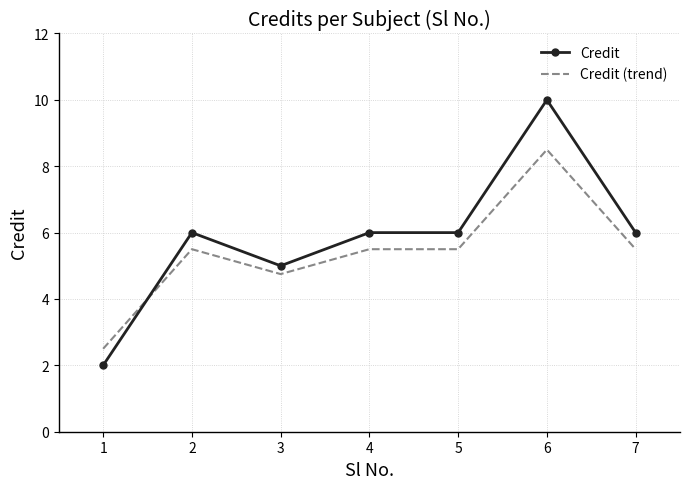

True or false: Credit and Credit (trend) intersect in this chart.

True